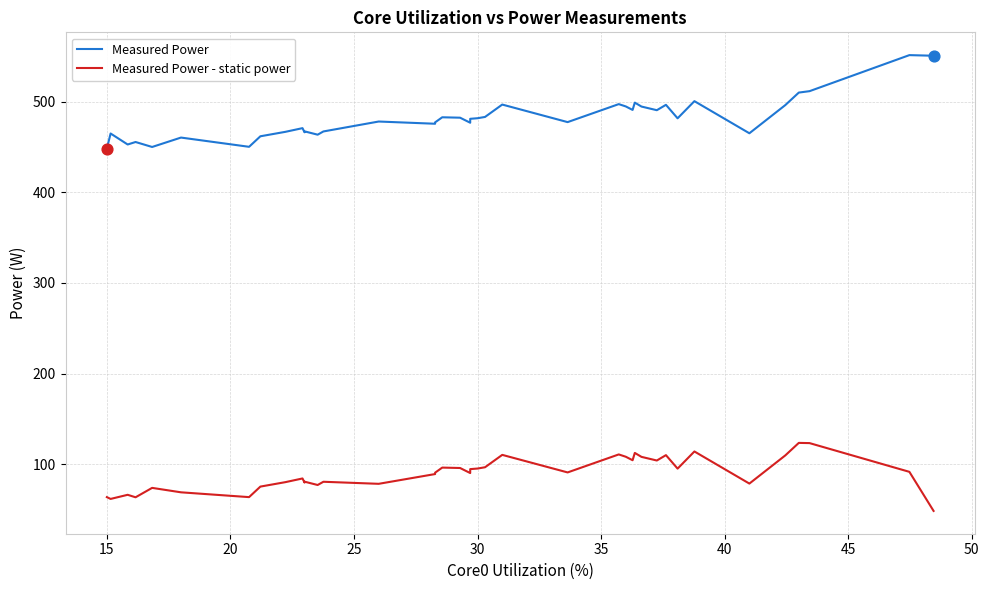

At how many categories does at least one series exceed 489?

14